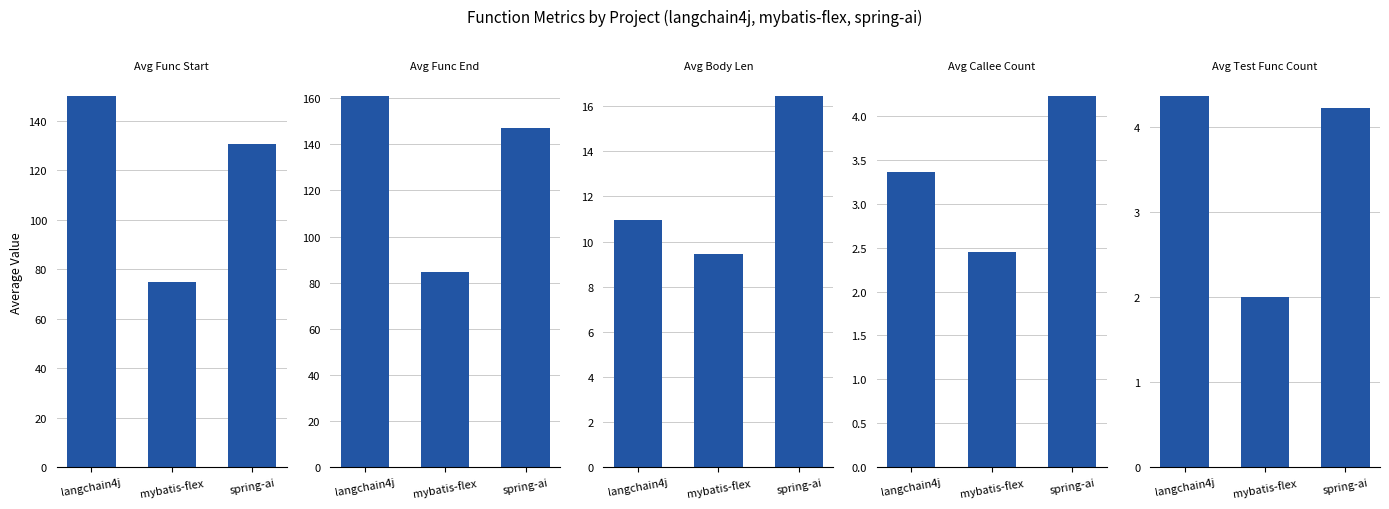

How many data points in Avg Func Start are less than 130?

1